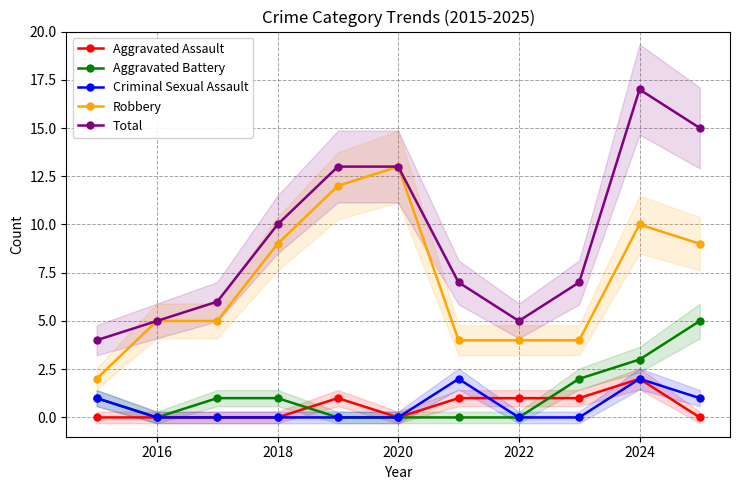

The value of Aggravated Assault at 2024 is 2. True or false?

True